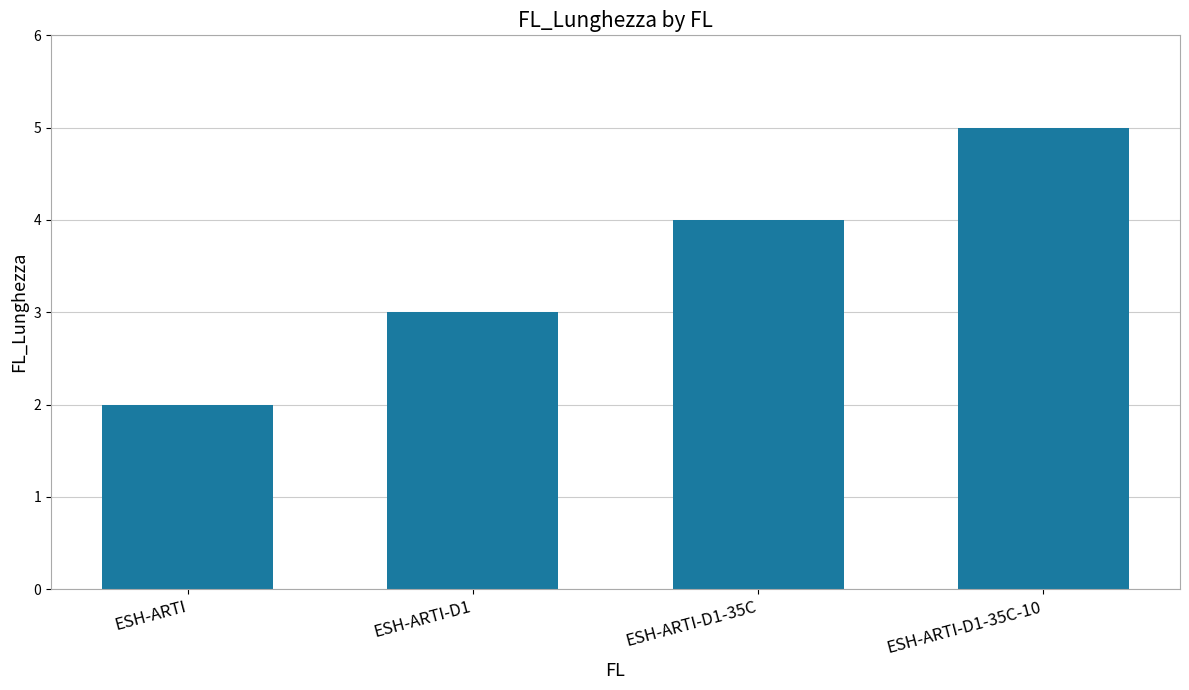

How many values are below 4?

2